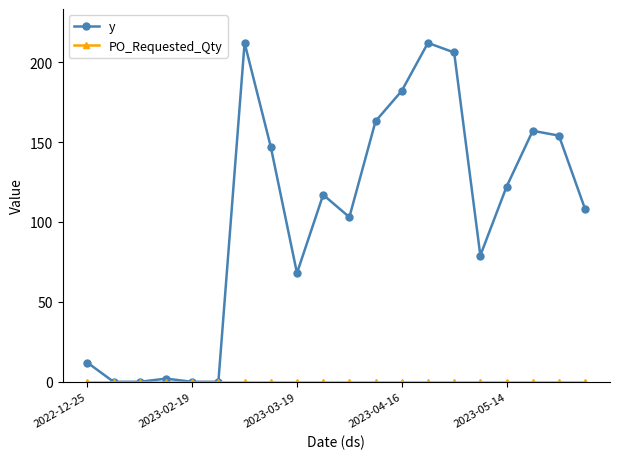

Which series has the largest total across all categories?

y